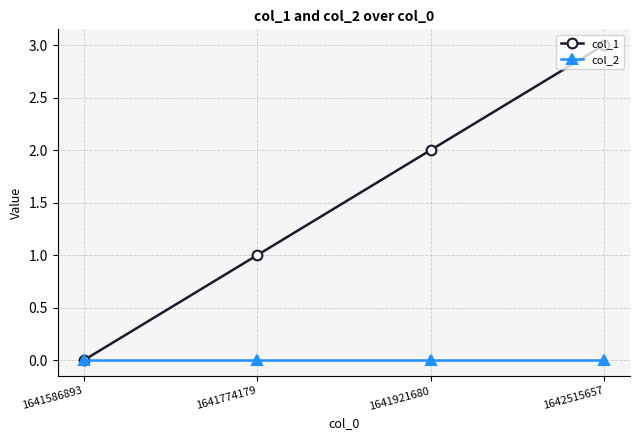

What value does the col_1 series have at 1642515657?

3